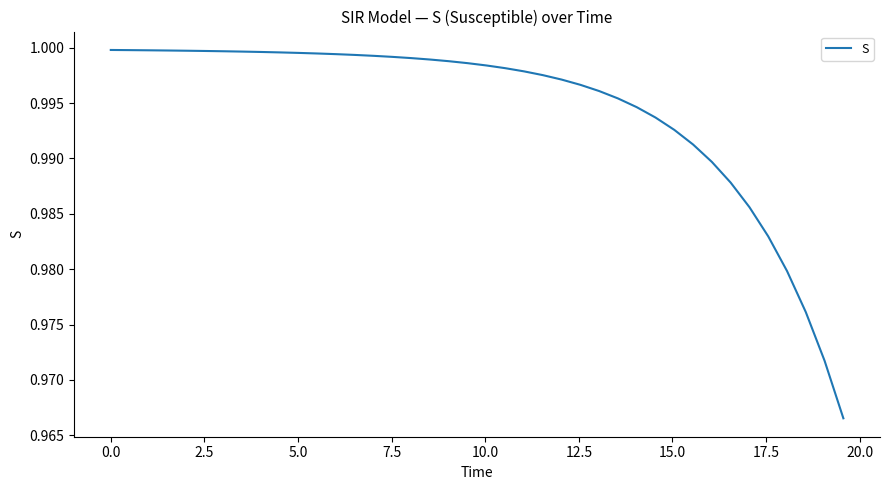

How many categories are shown in the chart?

40